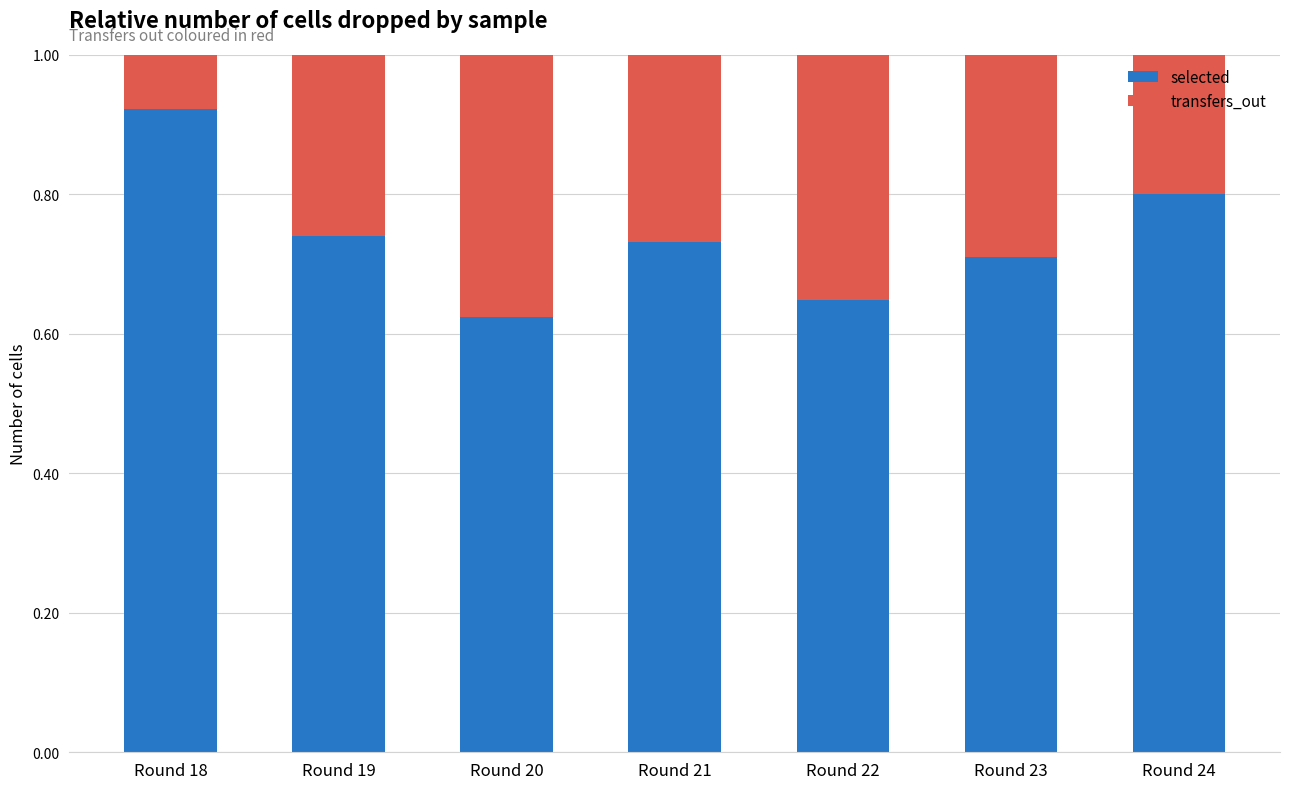

At which label does selected reach its minimum?

Round 20